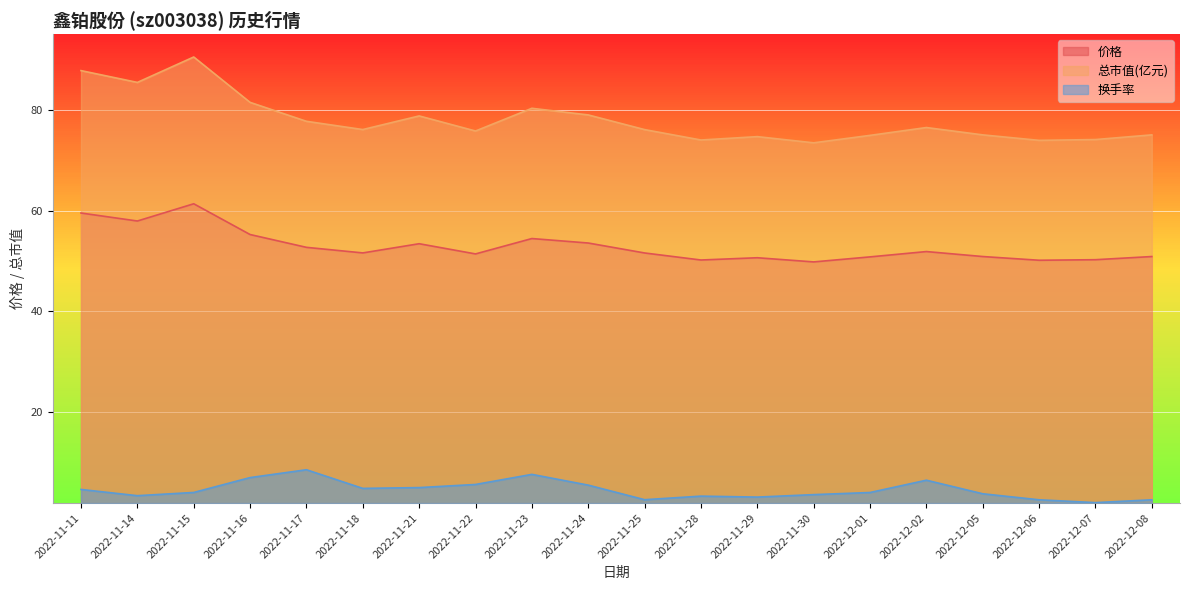

What is the minimum value shown in the chart?

1.9